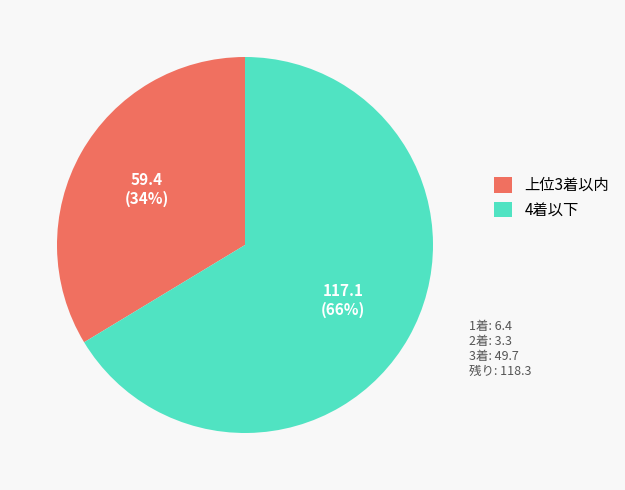

To the nearest percent, what is the average slice percentage?

50%